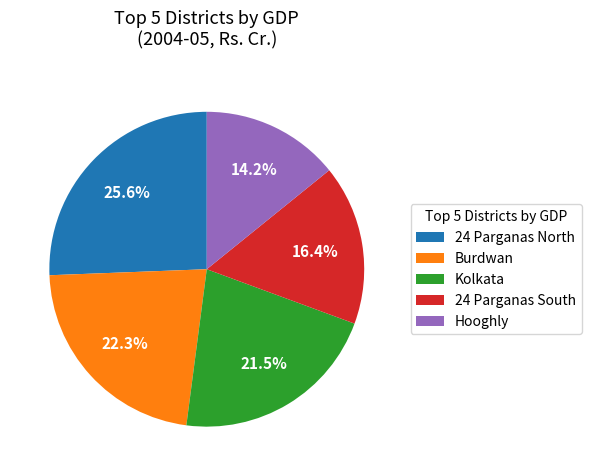

Which slice is the largest?

24 Parganas North